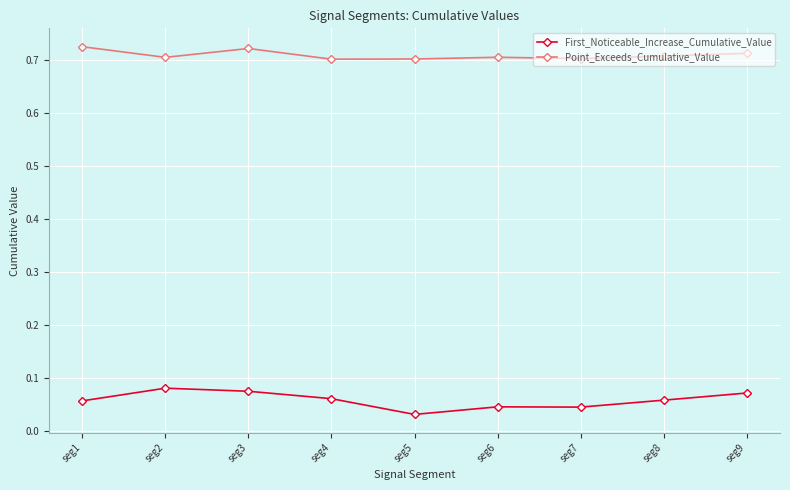

Does the chart display data point markers on the line(s)?

Yes